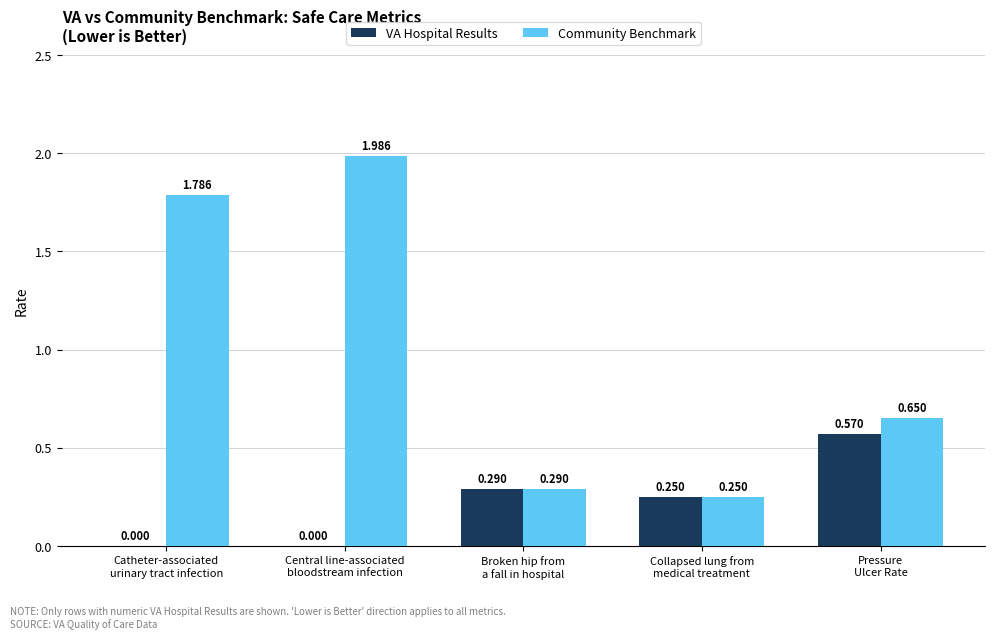

What is the sum of the VA Hospital Results values at Broken hip from
a fall in hospital and Pressure
Ulcer Rate?

0.9